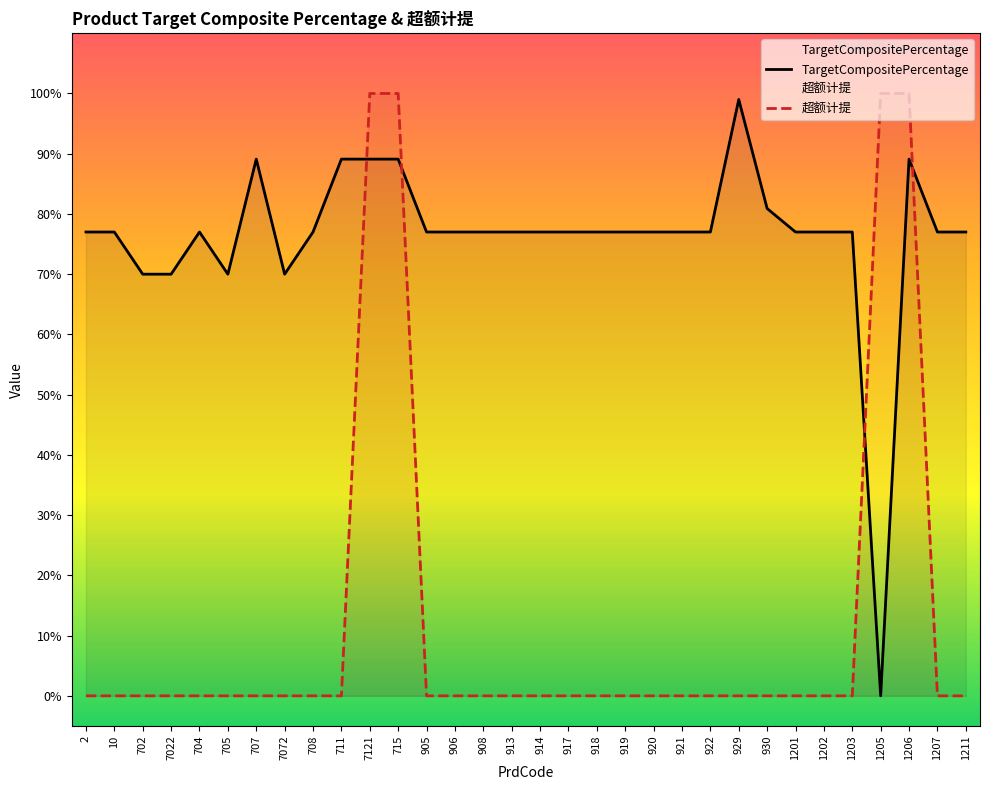

Is the value of 超额计提 at 708 greater than the value of TargetCompositePercentage at 1205?

No